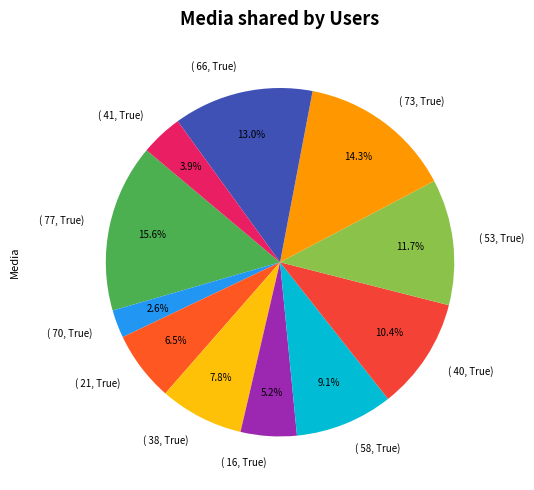

Rank the categories by value from highest to lowest.

( 77, True), ( 73, True), ( 66, True), ( 53, True), ( 40, True), ( 58, True), ( 38, True), ( 21, True), ( 16, True), ( 41, True), ( 70, True)